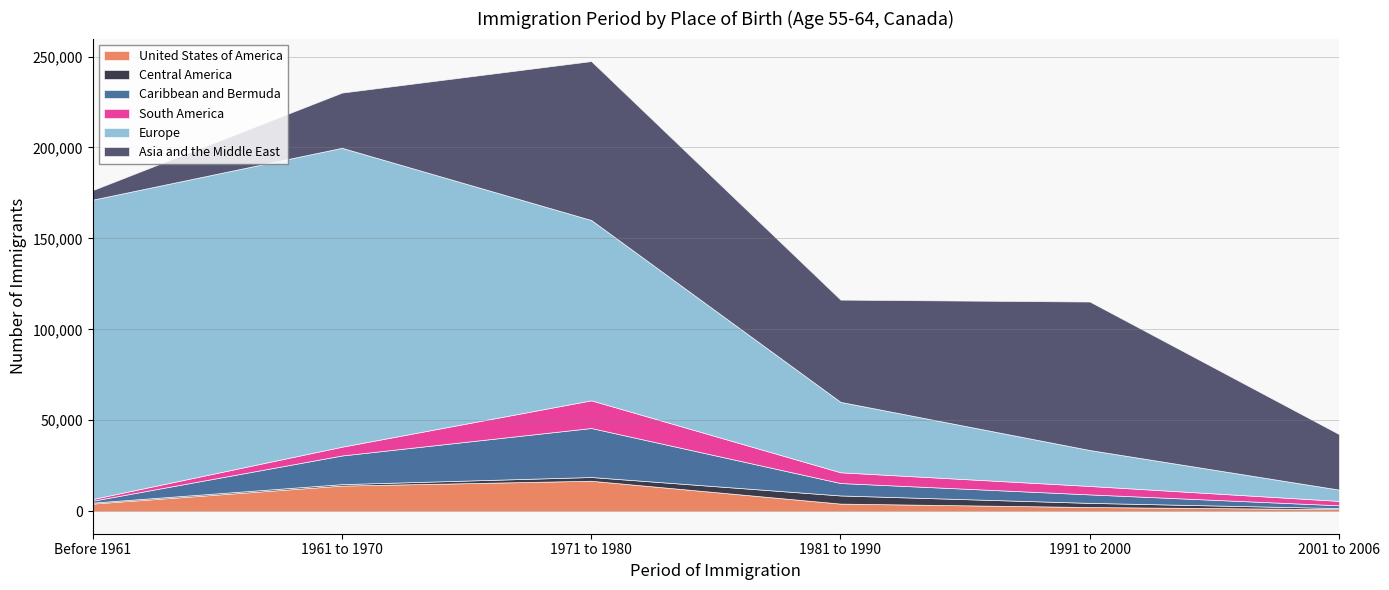

Is the value of Europe at 2001 to 2006 greater than the value of United States of America at 1991 to 2000?

Yes